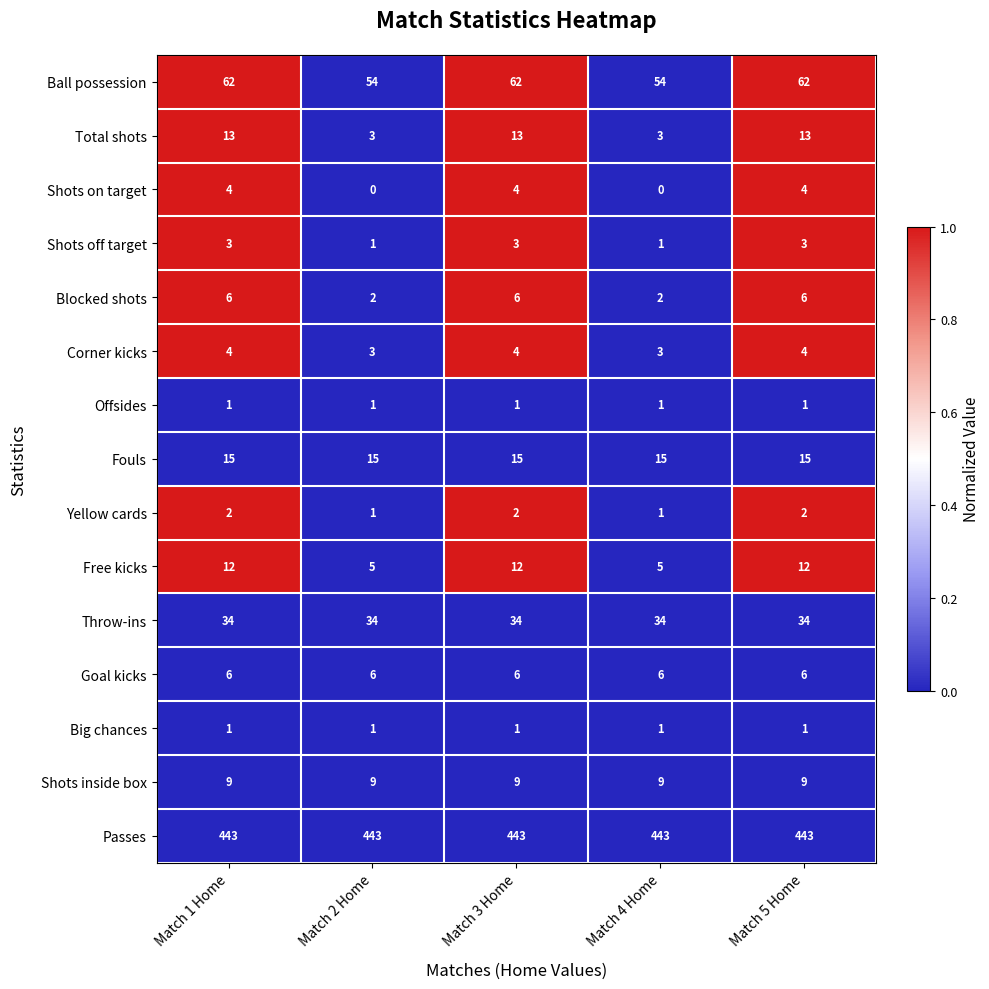

Which series has the largest range (max minus min)?

Total shots